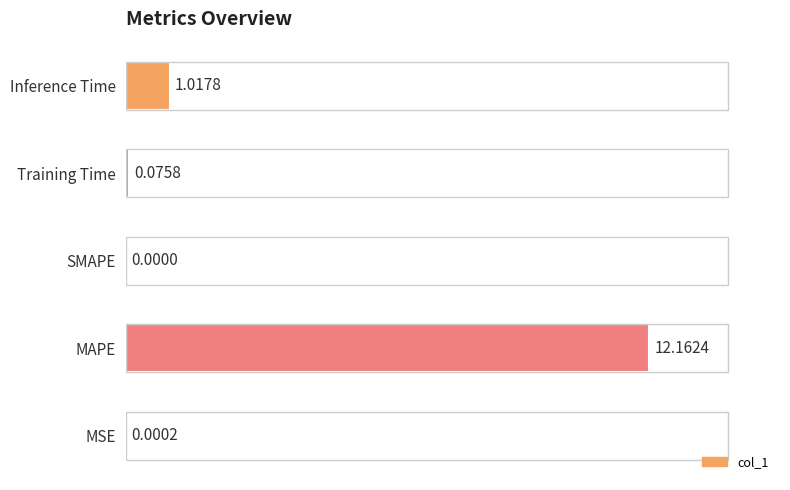

At which label is the value closest to 6?

Inference Time